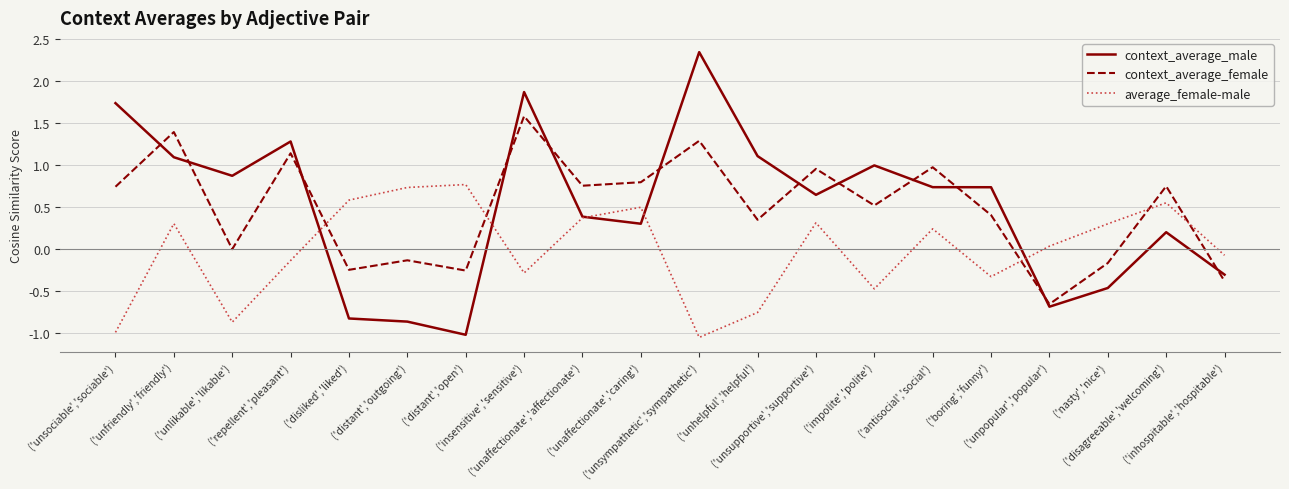

List the series in order of their peak value, highest first.

context_average_male, context_average_female, average_female-male